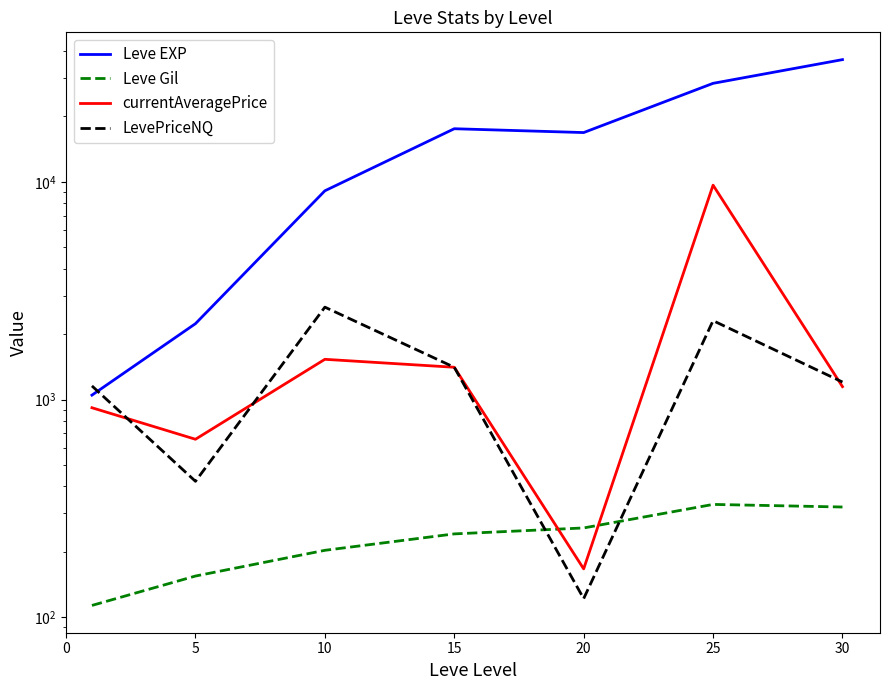

True or false: Leve EXP and LevePriceNQ cross at least once.

True